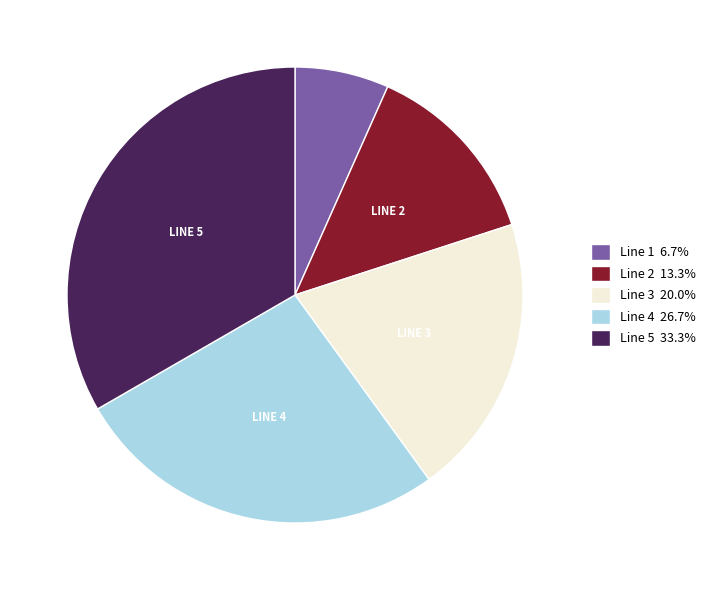

How many segments does this pie chart have?

5